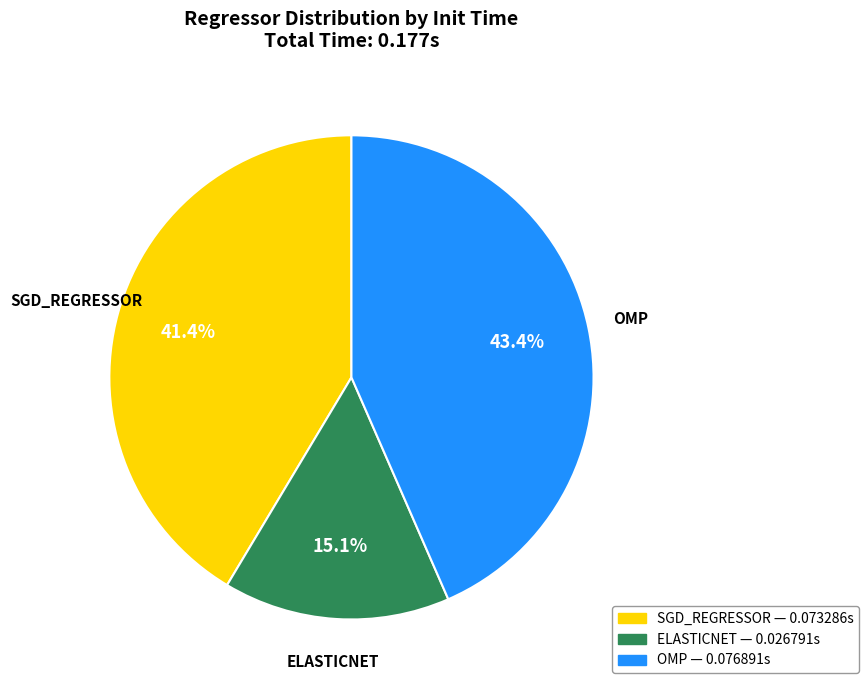

Does any single category account for the majority?

No